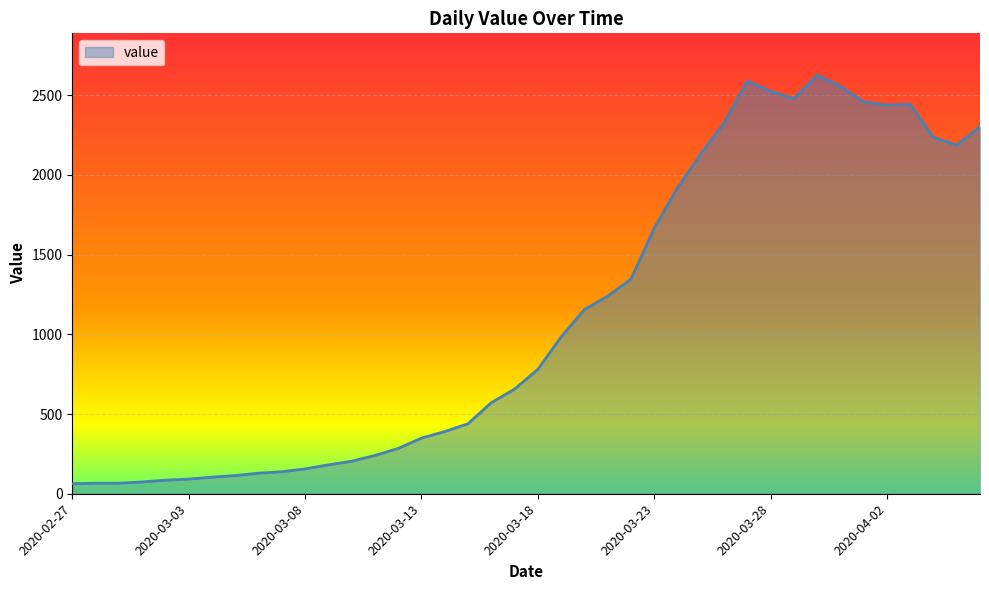

What is the smallest value displayed?

63